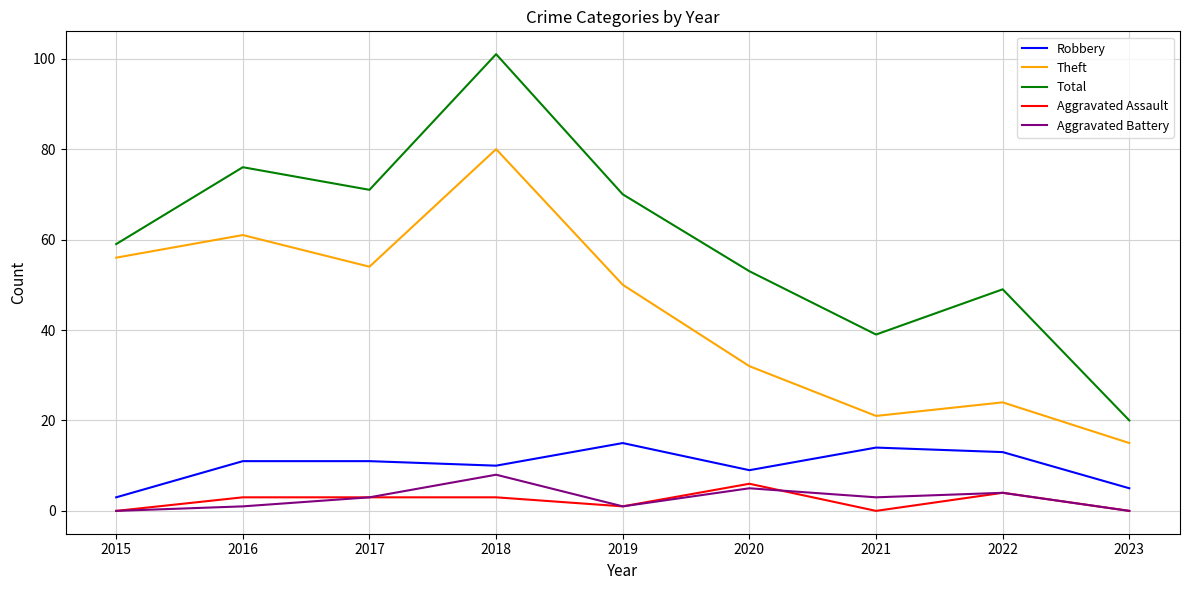

Read the Aggravated Assault value at 2017.

3